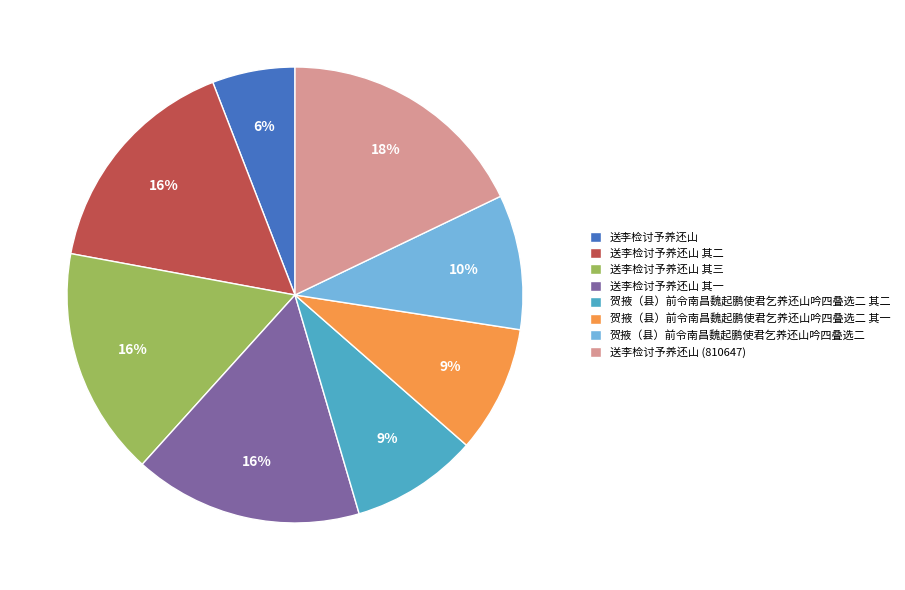

True or false: 送李检讨予养还山 accounts for 6% of the total.

True